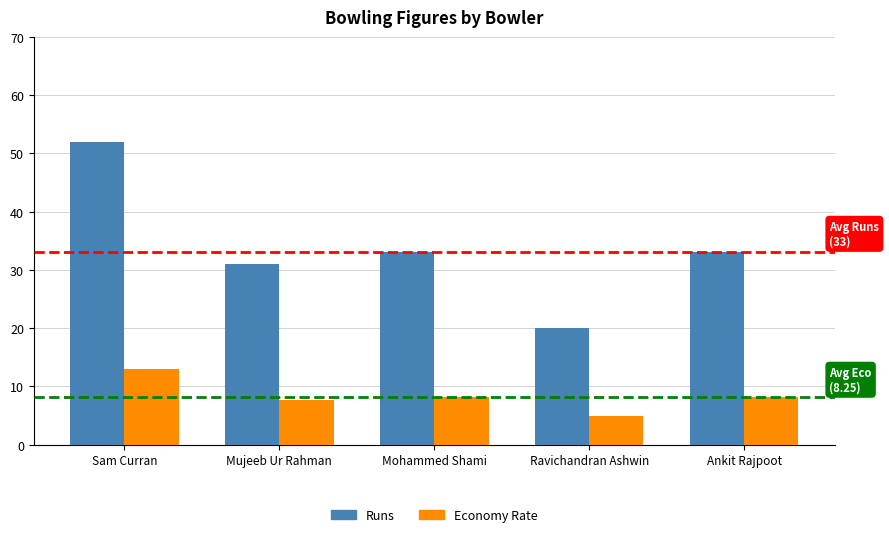

Count the number of data series in this chart.

2